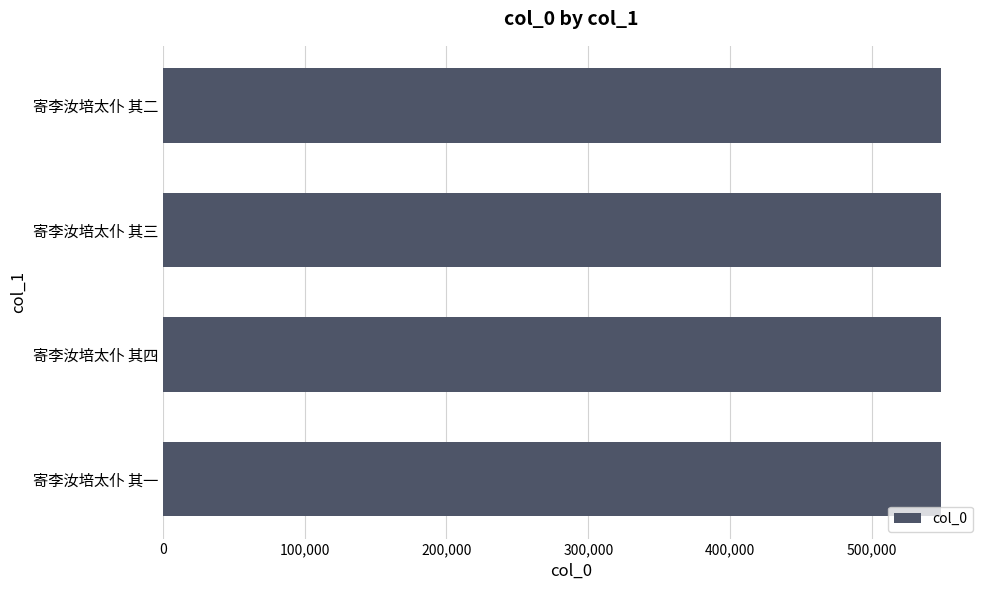

True or false: the data shows 363432 at 寄李汝培太仆 其一.

False